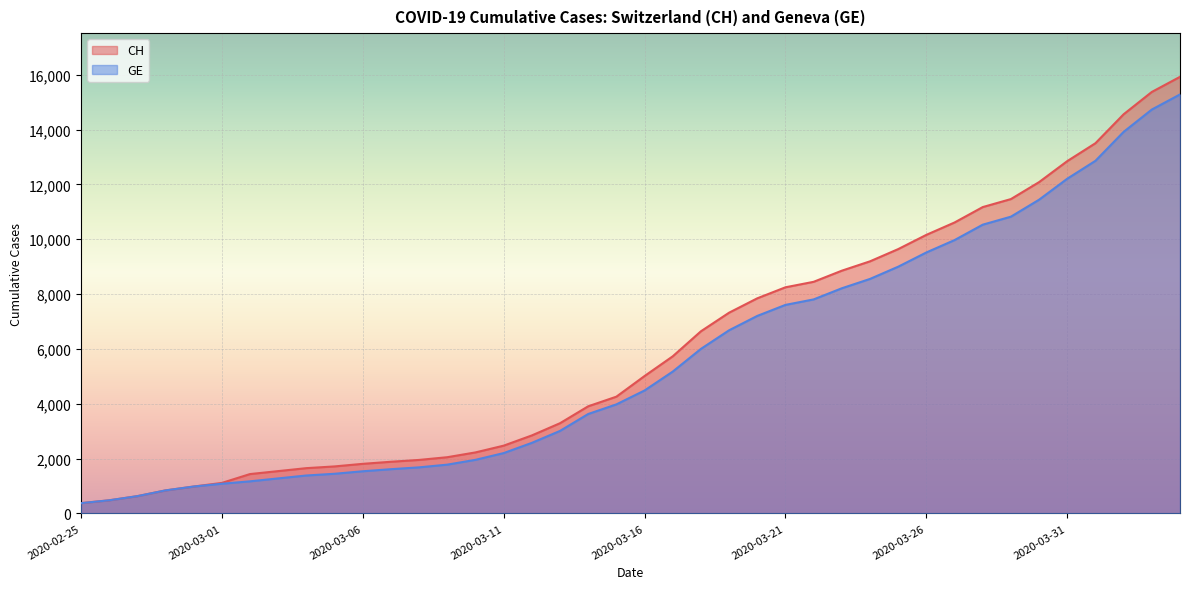

At which category is the sum across all series the highest?

2020-04-04